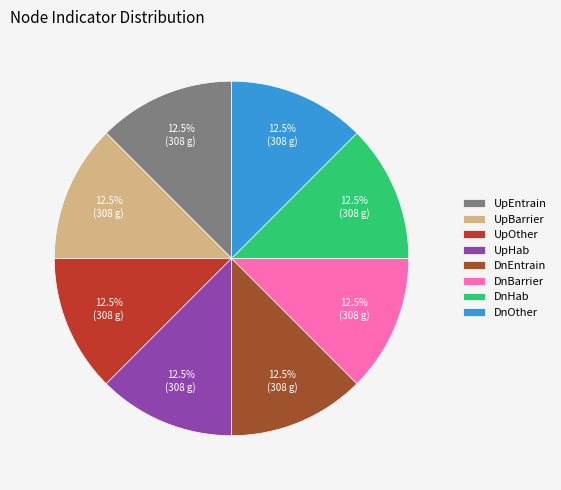

What portion of the pie excludes DnOther?

87.5%